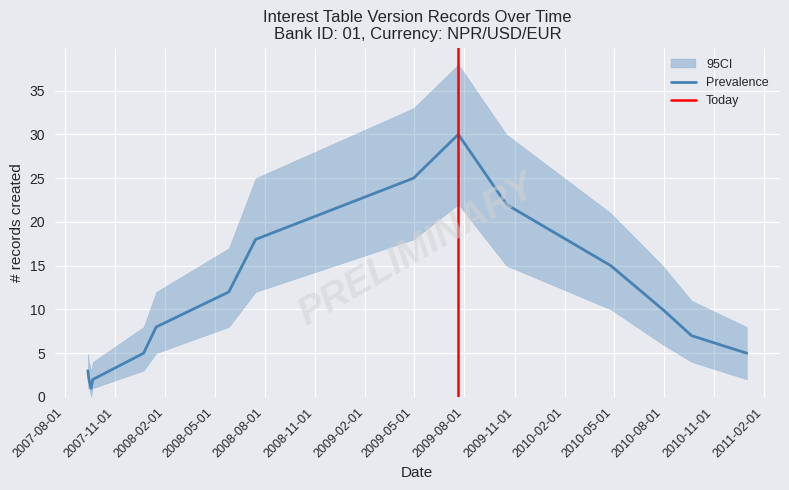

At how many categories does at least one series exceed 16?

6